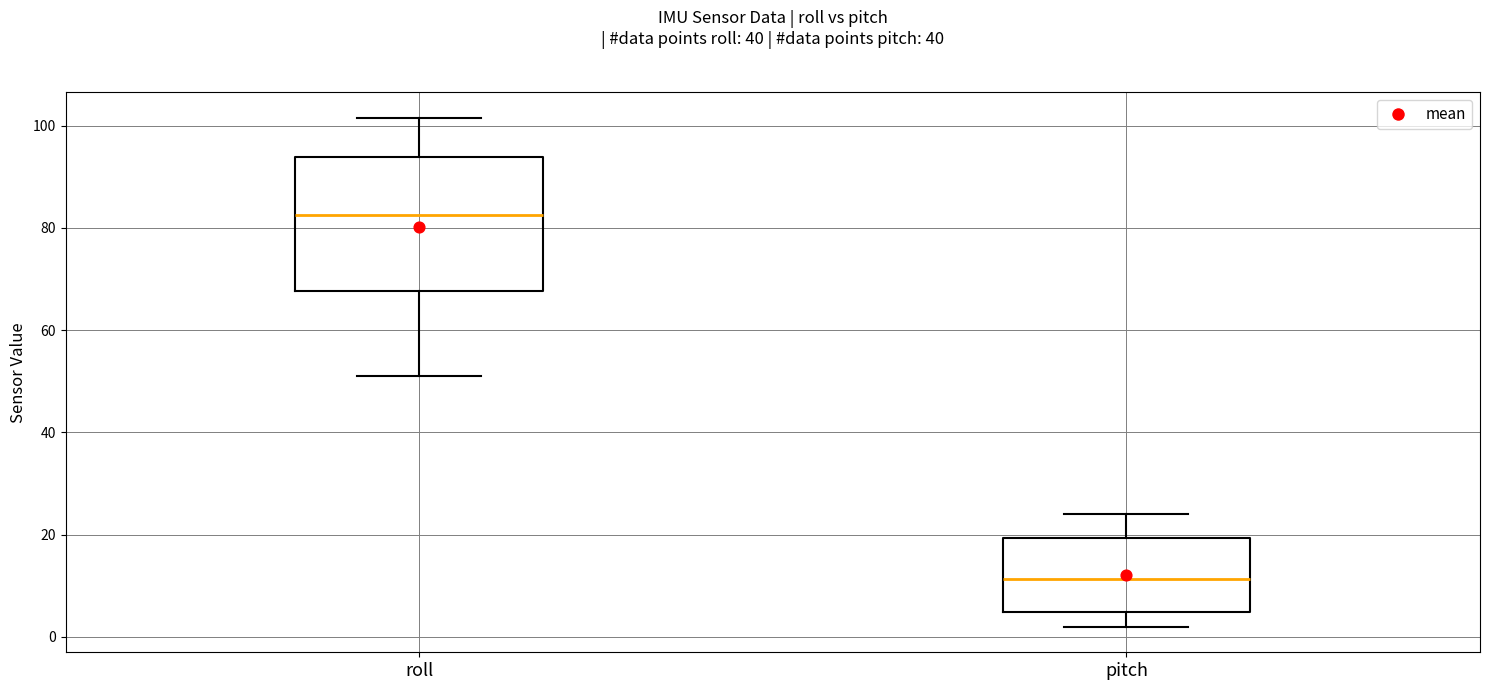

Reading left to right, read every box against the y-axis: the position of its median line, the range the box covers, and the ends of its whiskers. The values are not printed on the chart, so give them approximately, as read against the axis.

roll: median 82, box 68 to 94, whiskers 50 to 102
pitch: median 12, box 4 to 20, whiskers 2 to 24